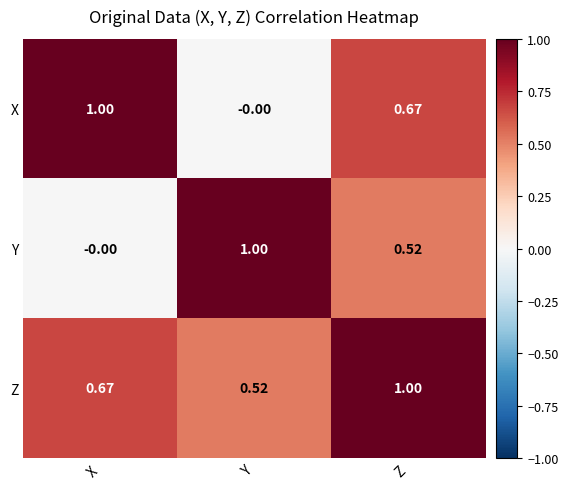

Count the number of data series in this chart.

3